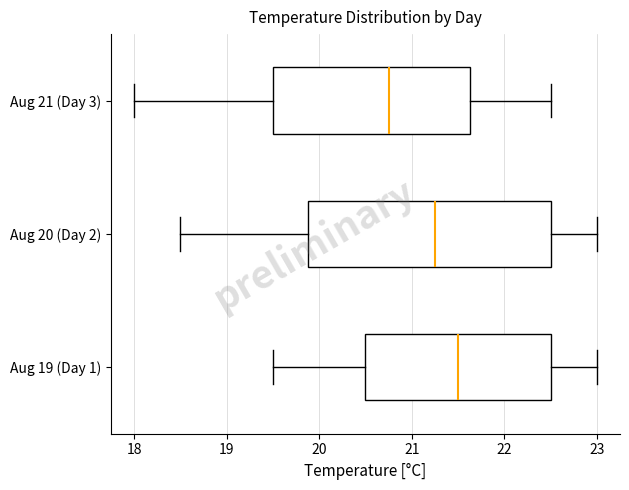

Reading bottom to top, read every box against the x-axis: the position of its median line, the range the box covers, and the ends of its whiskers. The values are not printed on the chart, so give them approximately, as read against the axis.

Aug 19 (Day 1): median 21.5, box 20.5 to 22.5, whiskers 19.5 to 23.0
Aug 20 (Day 2): median 21.3, box 19.9 to 22.5, whiskers 18.5 to 23.0
Aug 21 (Day 3): median 20.8, box 19.5 to 21.6, whiskers 18.0 to 22.5